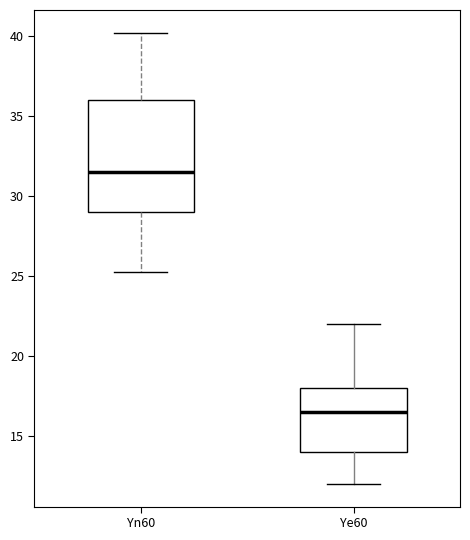

Which box's median line is the highest?

Yn60